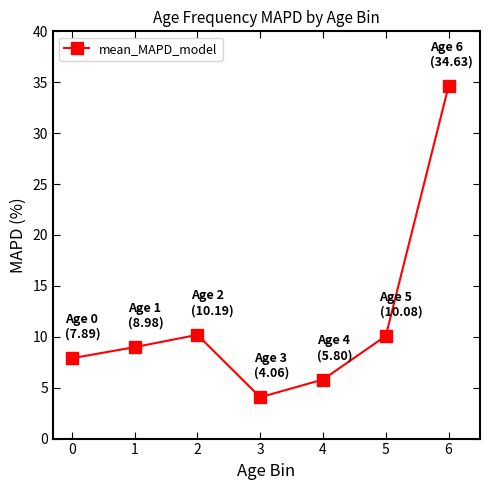

What is the smallest value displayed?

4.1